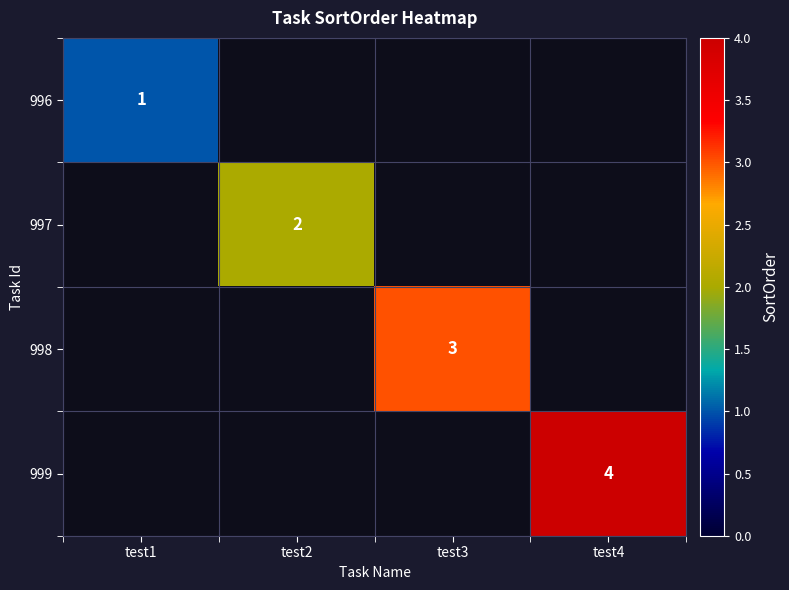

Is it true that 996 equals 0 at test1?

False